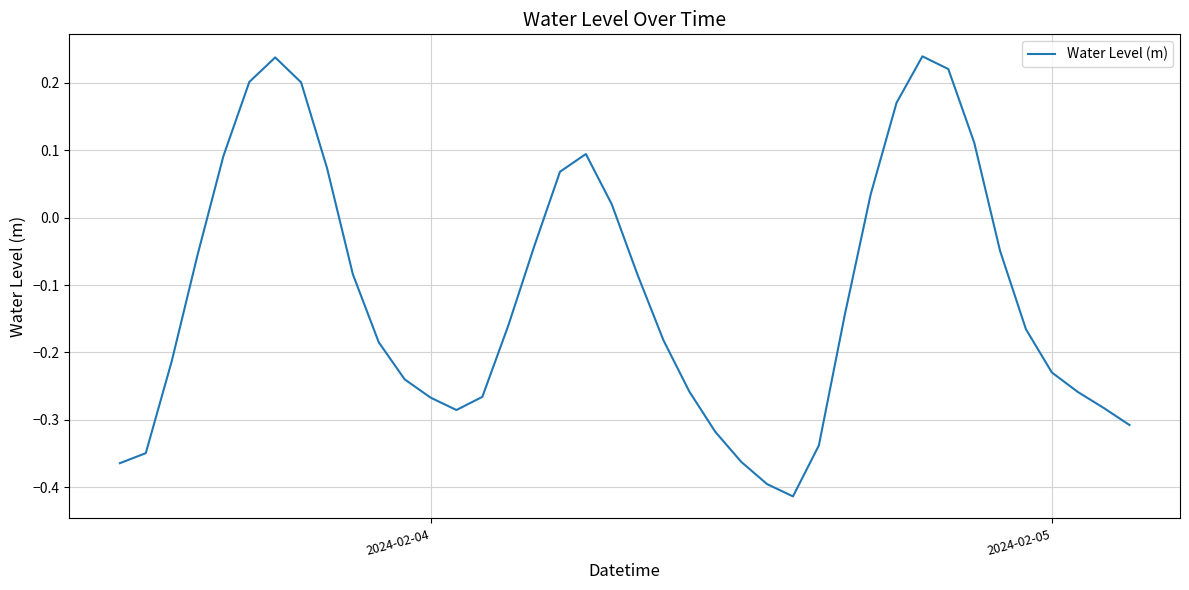

What is the difference between the maximum and minimum values?

0.7